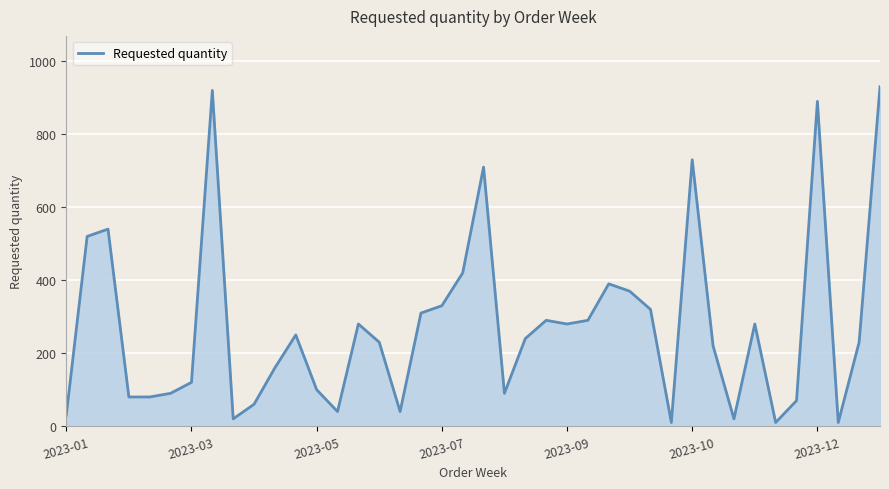

What is the greatest value displayed?

930